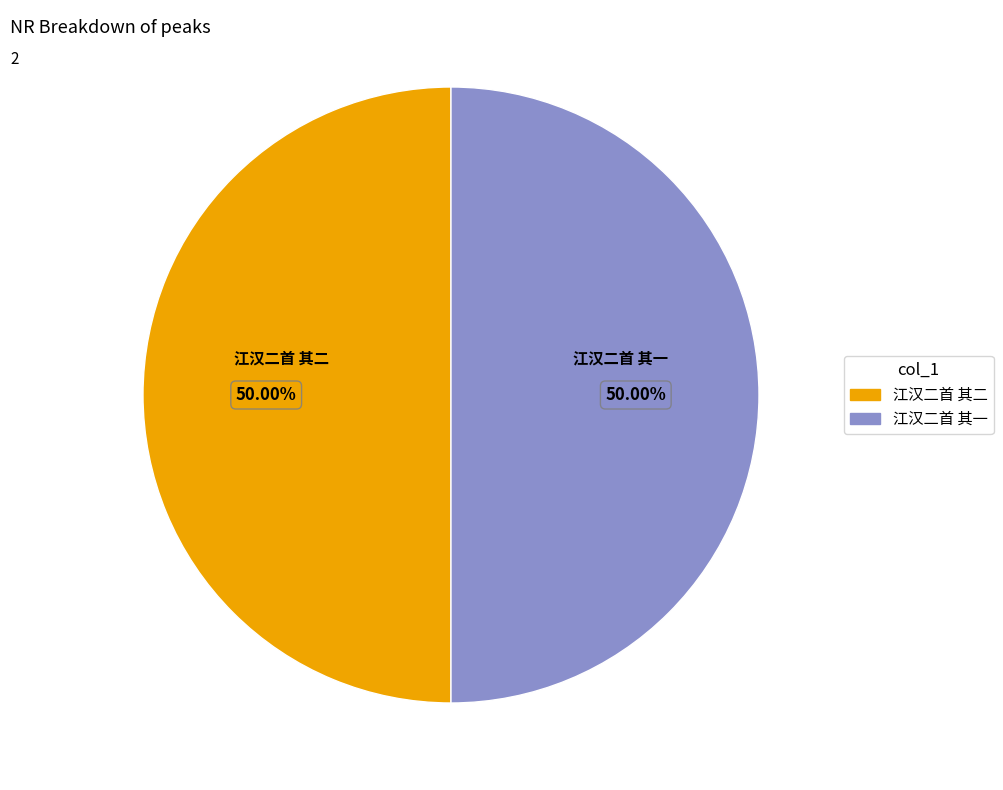

The 江汉二首 其二 slice represents 50% of the pie. True or false?

True